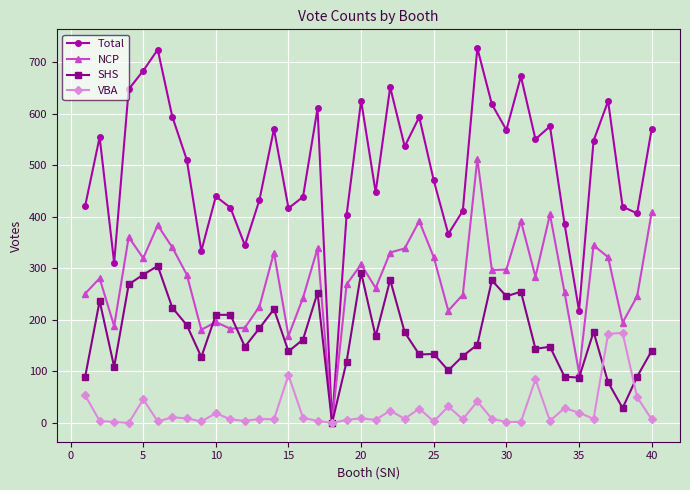

List the series in order of their overall mean, highest first.

Total, NCP, SHS, VBA